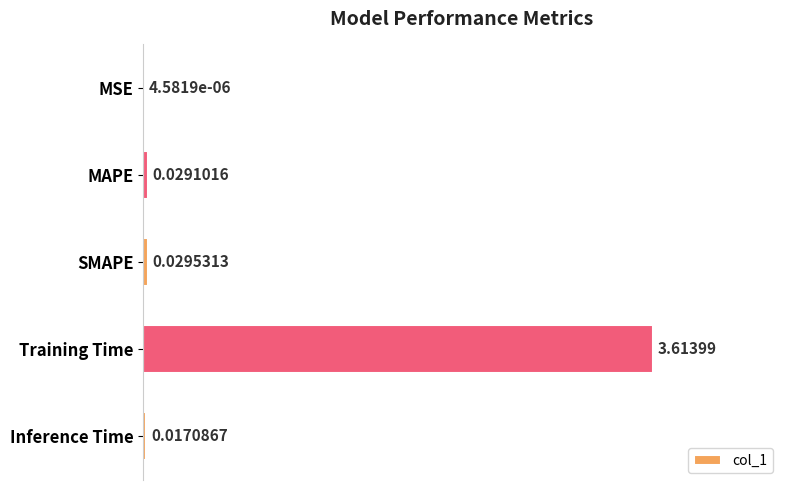

What is the sum of all values?

3.7